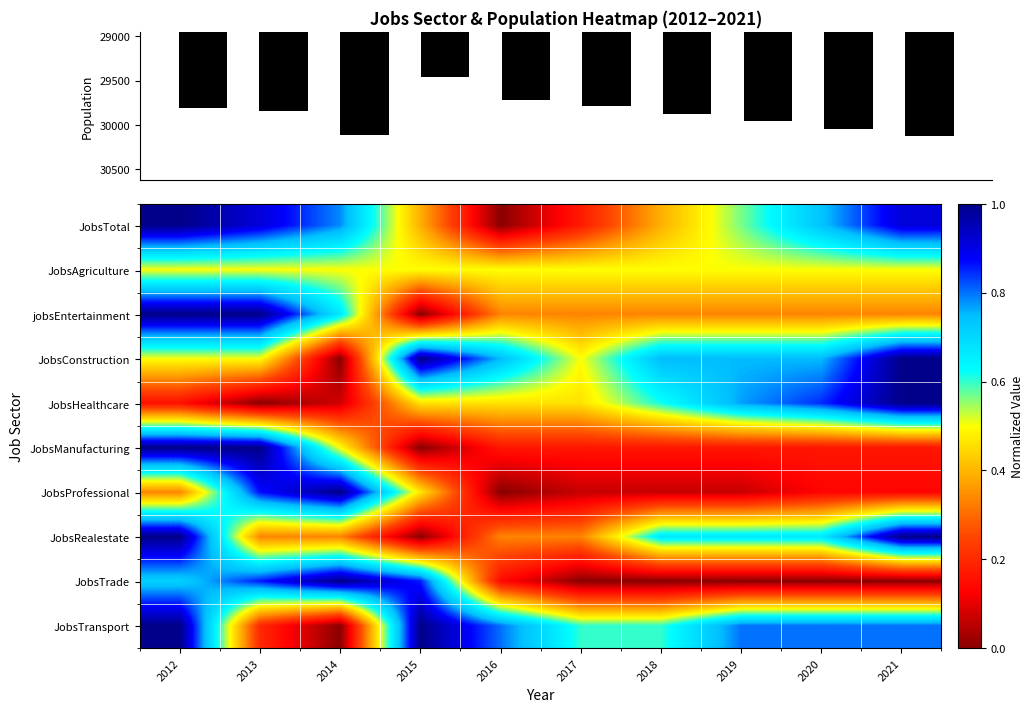

At how many categories does at least one series exceed 10771?

10